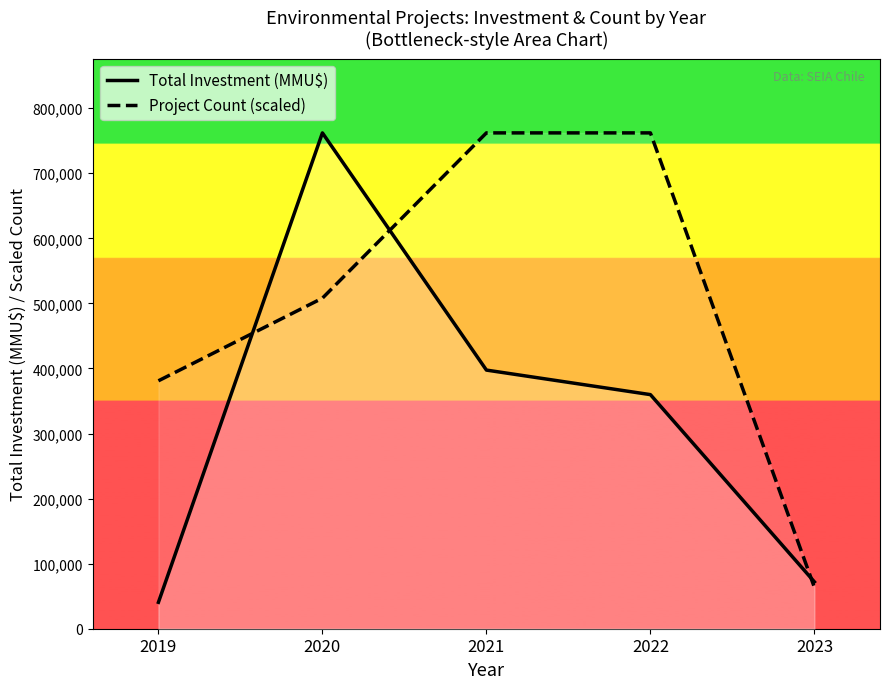

True or false: Total Investment (MMU$) has more than 0 points higher than both neighbors.

True